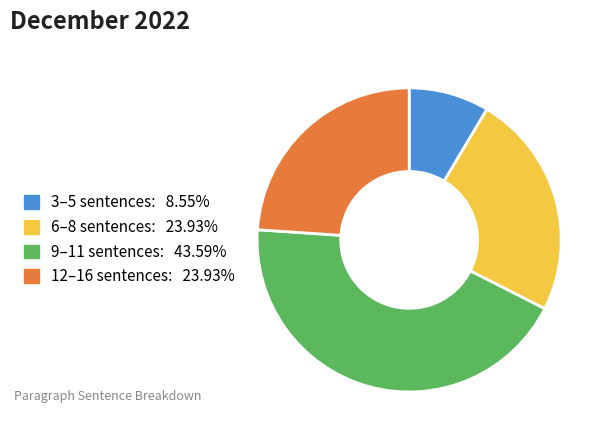

How many slices are in this pie chart?

4